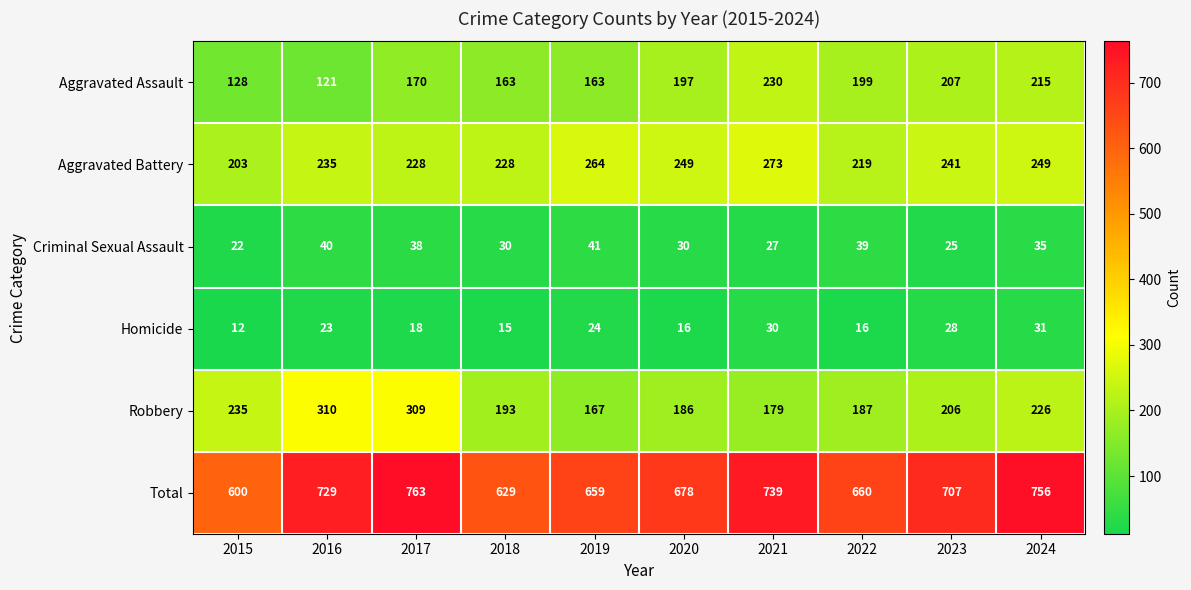

What is the approximate value of Robbery at 2017, to the nearest 50?

300